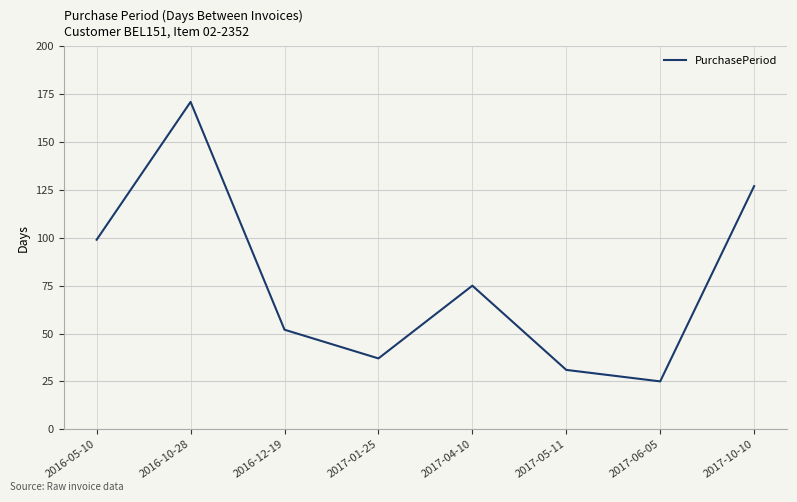

Approximately how many times larger is the value at 2017-05-11 compared to 2016-12-19?

0.6